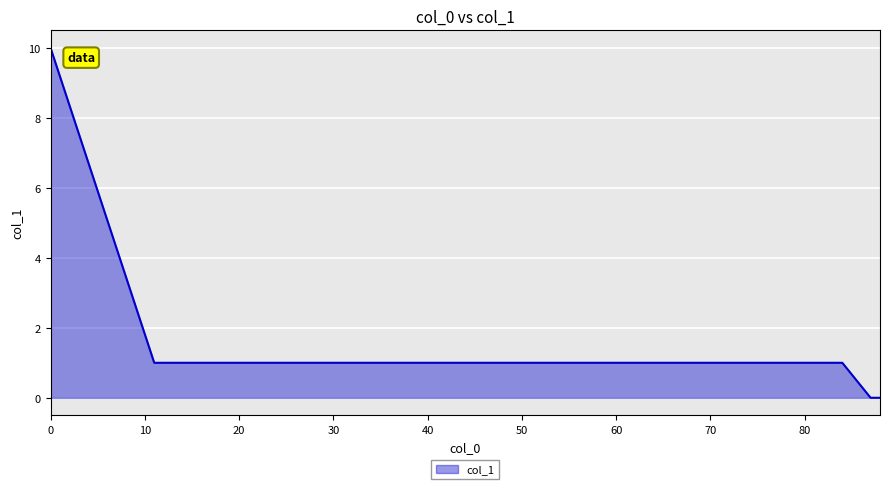

Reading left to right, extract all data points from this chart.

10	1	1	1	1	1	1	1	1	1	1	0	0